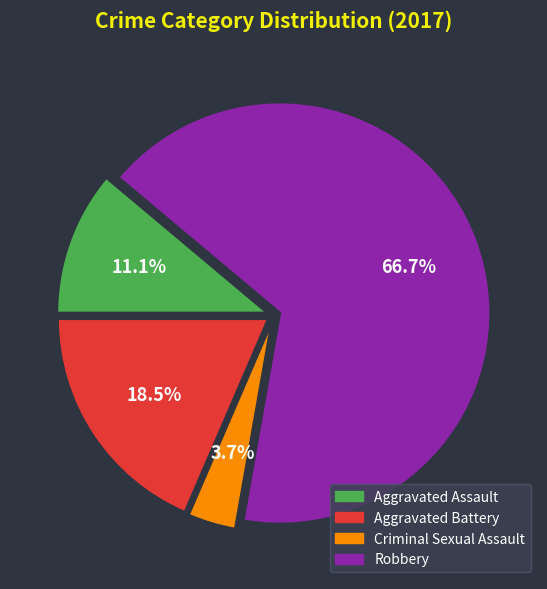

Is it true that Criminal Sexual Assault is 4% of the pie?

True